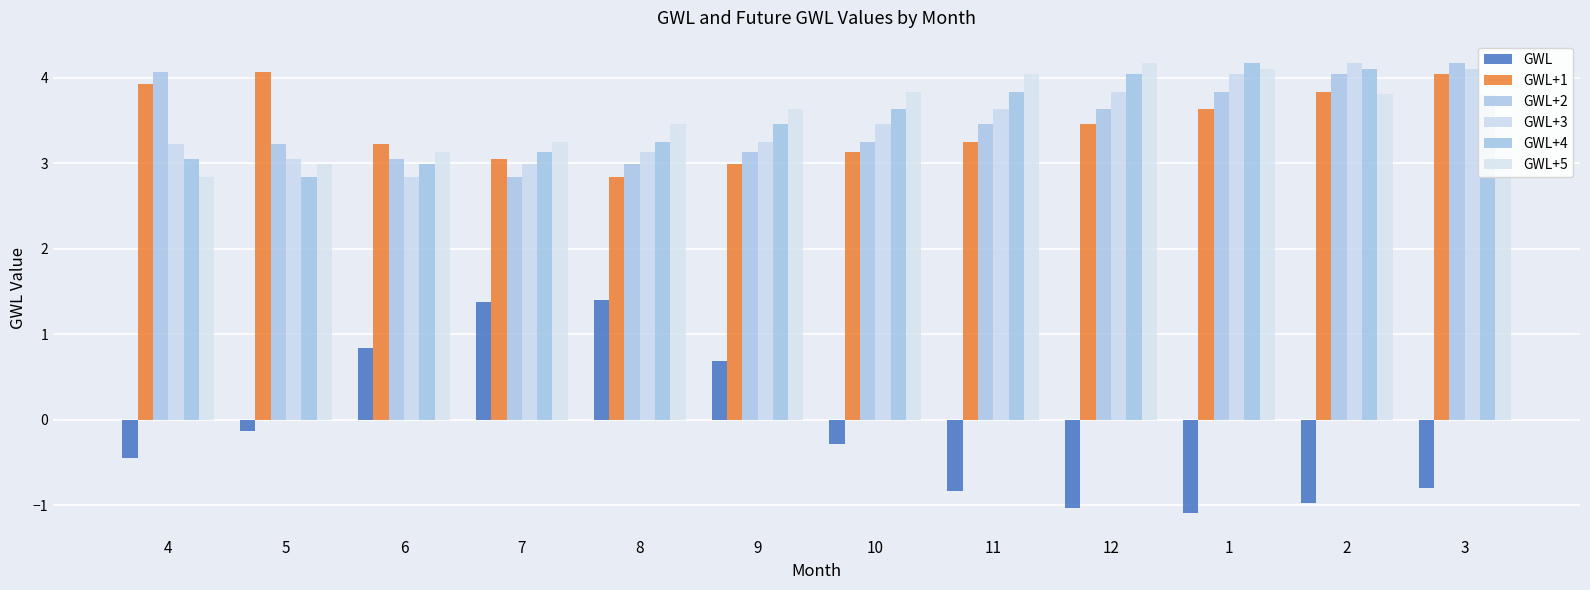

How many groups of bars are there?

12